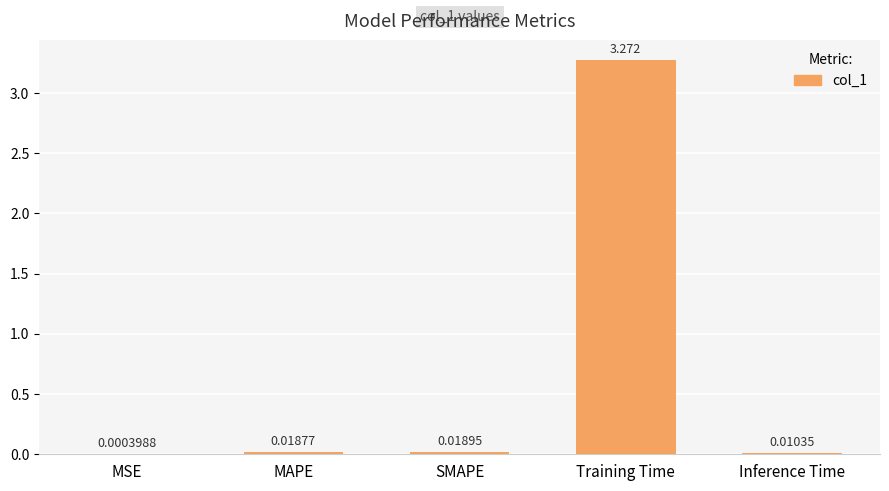

At which label is the value closest to 1?

SMAPE